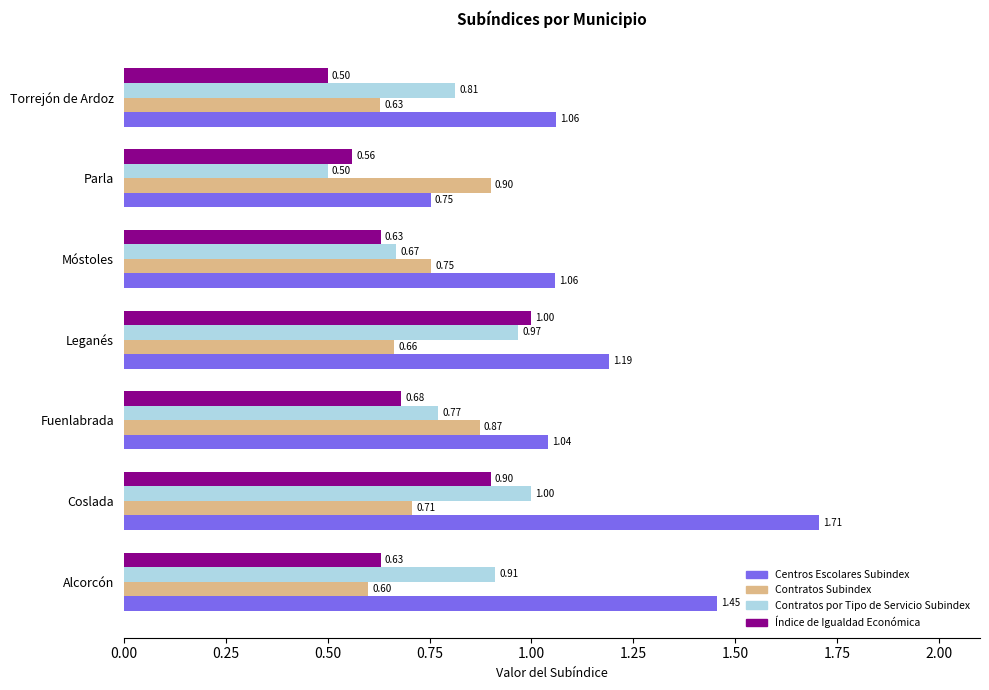

At how many categories does at least one series exceed 0?

7